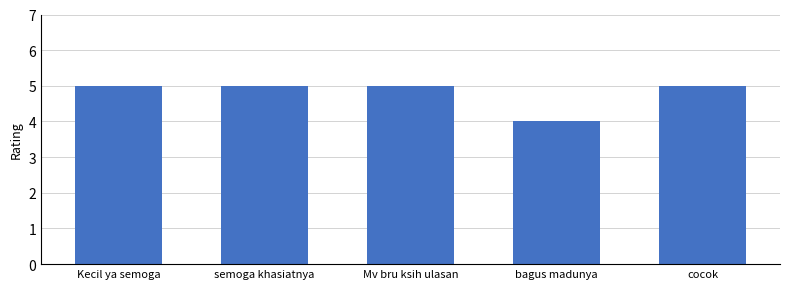

What is the difference between the values at bagus madunya and cocok?

1